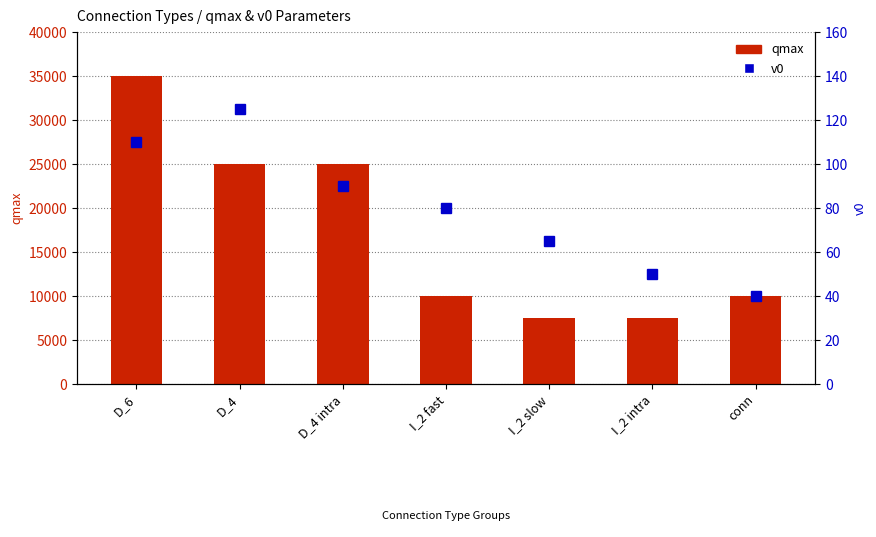

Is it true that v0 equals 38 at D_6?

False